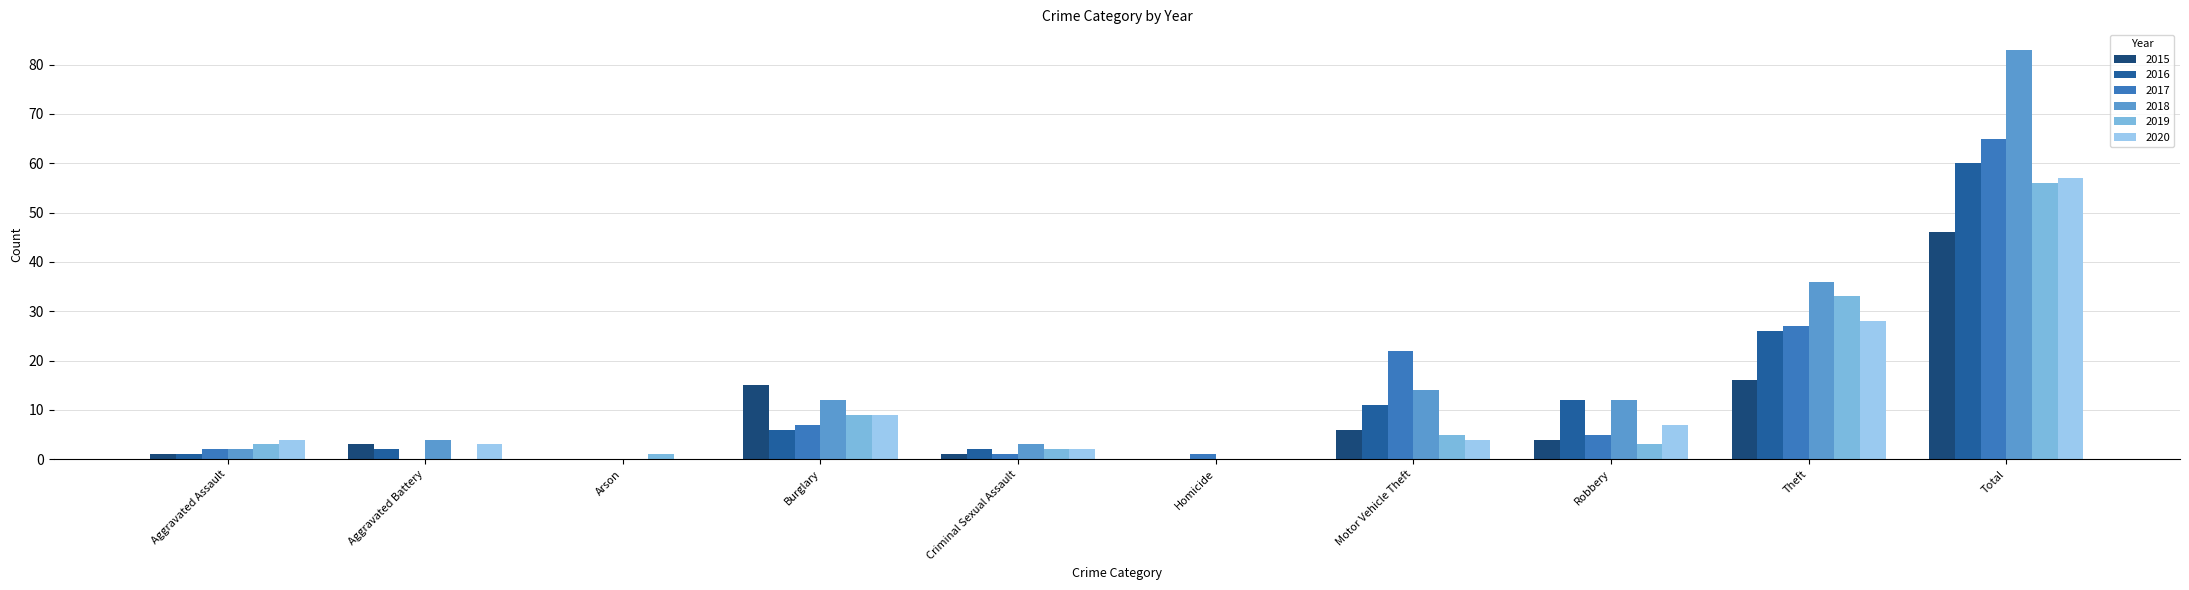

Reading left to right, list all the values displayed in this chart.

2015: Aggravated Assault=1	Aggravated Battery=3	Arson=0	Burglary=15	Criminal Sexual Assault=1	Homicide=0	Motor Vehicle Theft=6	Robbery=4	Theft=16	Total=46
2016: Aggravated Assault=1	Aggravated Battery=2	Arson=0	Burglary=6	Criminal Sexual Assault=2	Homicide=0	Motor Vehicle Theft=11	Robbery=12	Theft=26	Total=60
2017: Aggravated Assault=2	Aggravated Battery=0	Arson=0	Burglary=7	Criminal Sexual Assault=1	Homicide=1	Motor Vehicle Theft=22	Robbery=5	Theft=27	Total=65
2018: Aggravated Assault=2	Aggravated Battery=4	Arson=0	Burglary=12	Criminal Sexual Assault=3	Homicide=0	Motor Vehicle Theft=14	Robbery=12	Theft=36	Total=83
2019: Aggravated Assault=3	Aggravated Battery=0	Arson=1	Burglary=9	Criminal Sexual Assault=2	Homicide=0	Motor Vehicle Theft=5	Robbery=3	Theft=33	Total=56
2020: Aggravated Assault=4	Aggravated Battery=3	Arson=0	Burglary=9	Criminal Sexual Assault=2	Homicide=0	Motor Vehicle Theft=4	Robbery=7	Theft=28	Total=57